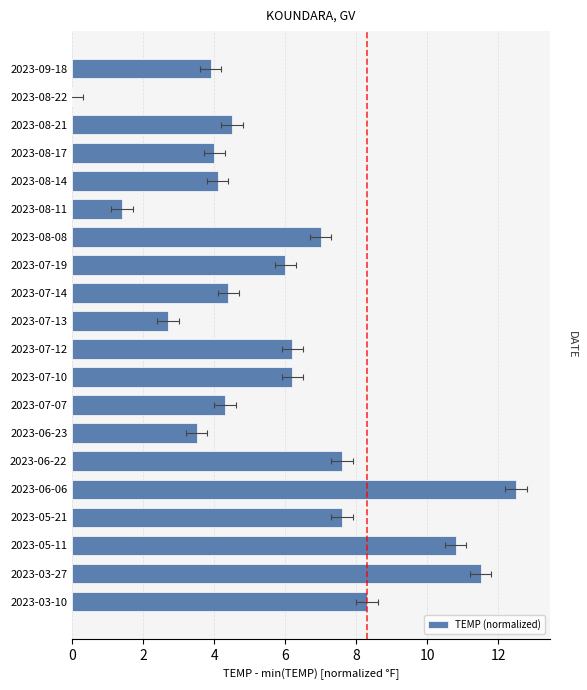

What is the average value?

5.8